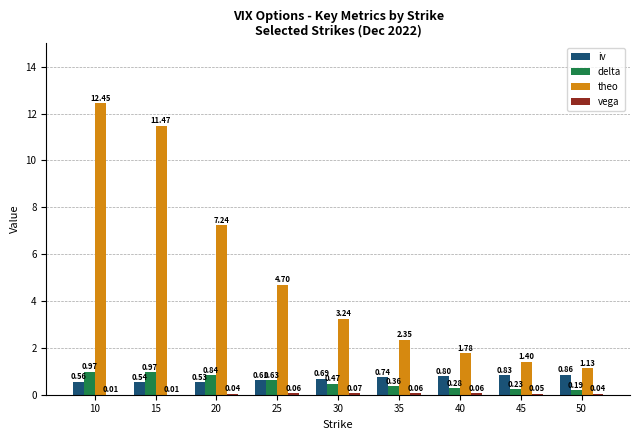

At which category is the sum across all series the highest?

10